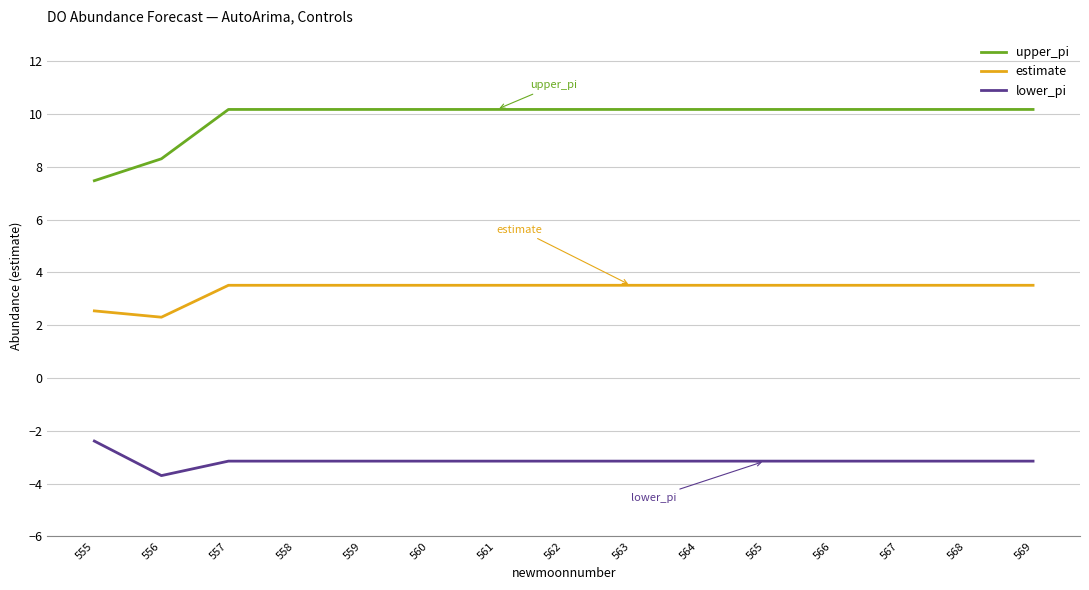

Is the value of estimate at 563 greater than the value of lower_pi at 567?

Yes